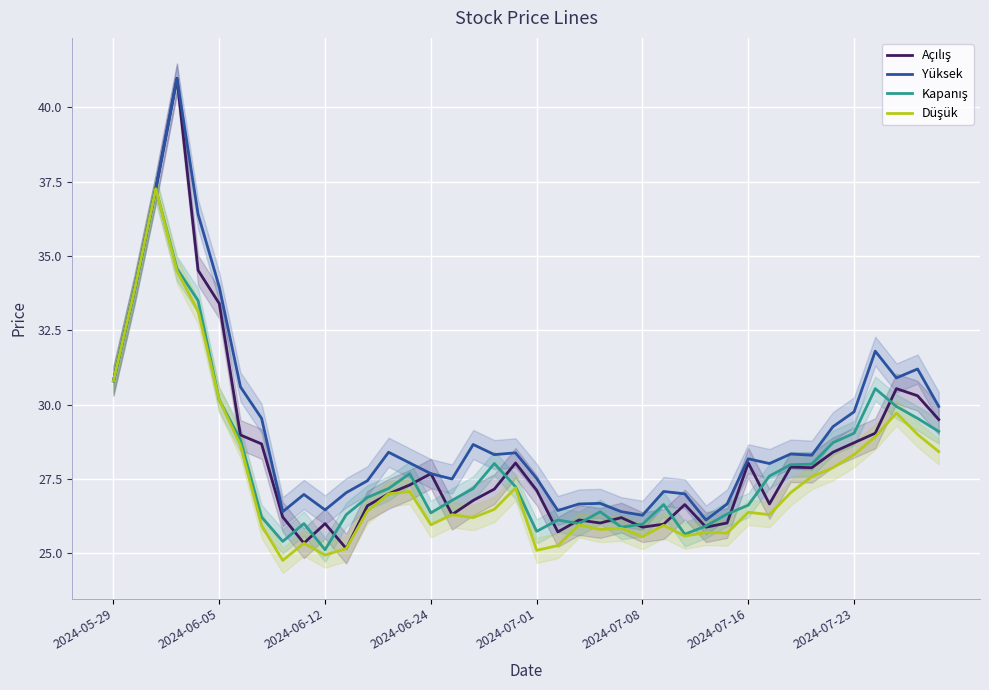

What position from the left is 2024-07-01?

21